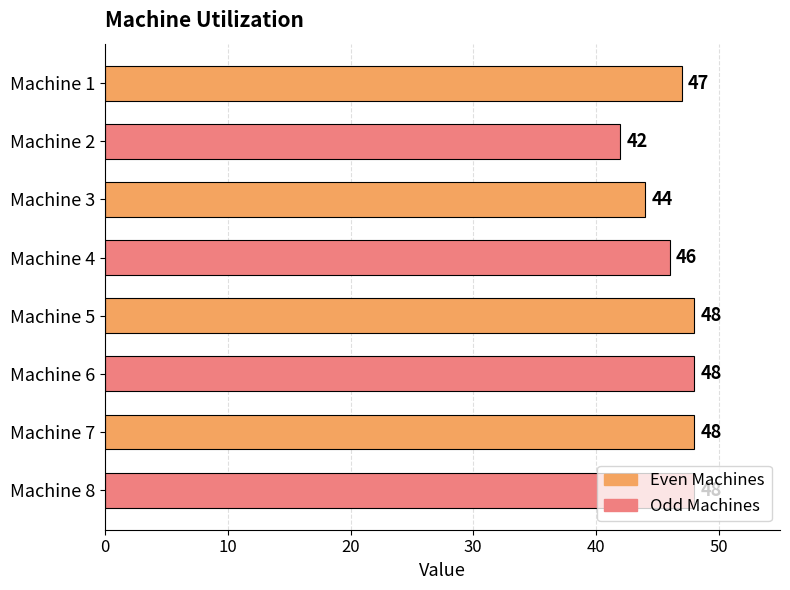

What is the sum of all values?

371